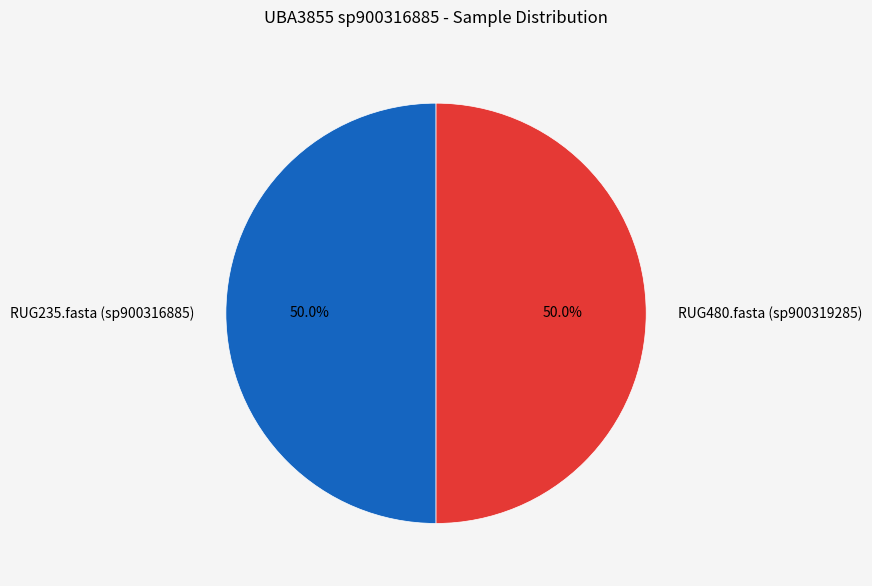

What percentage is NOT represented by RUG235.fasta (sp900316885)?

50.0%